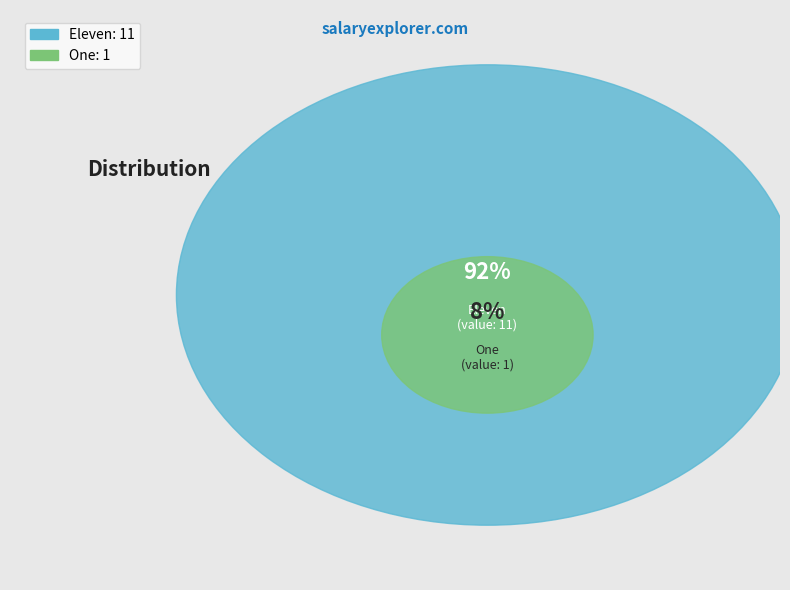

To the nearest percent, what is the difference between the Eleven and One slice percentages?

83%